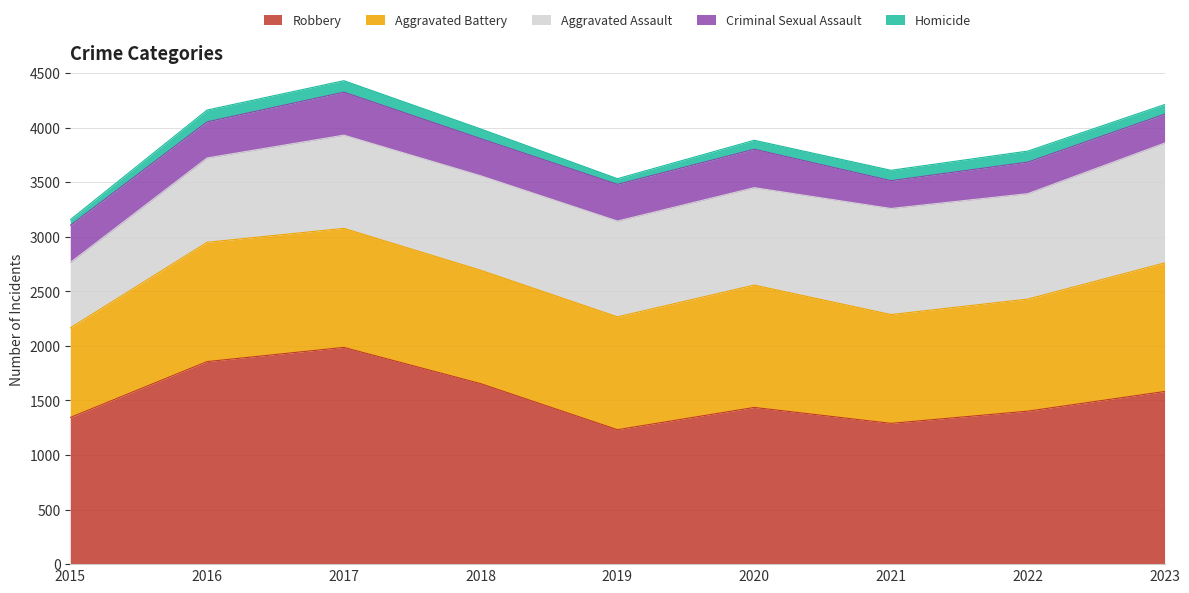

Is it true that Homicide equals 105 at 2017?

True